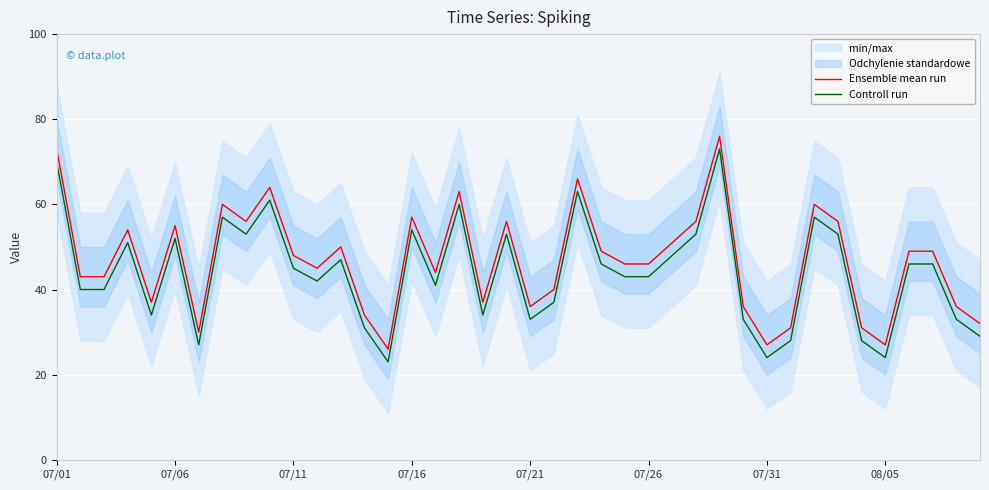

True or false: Ensemble mean run and Controll run cross at least once.

False